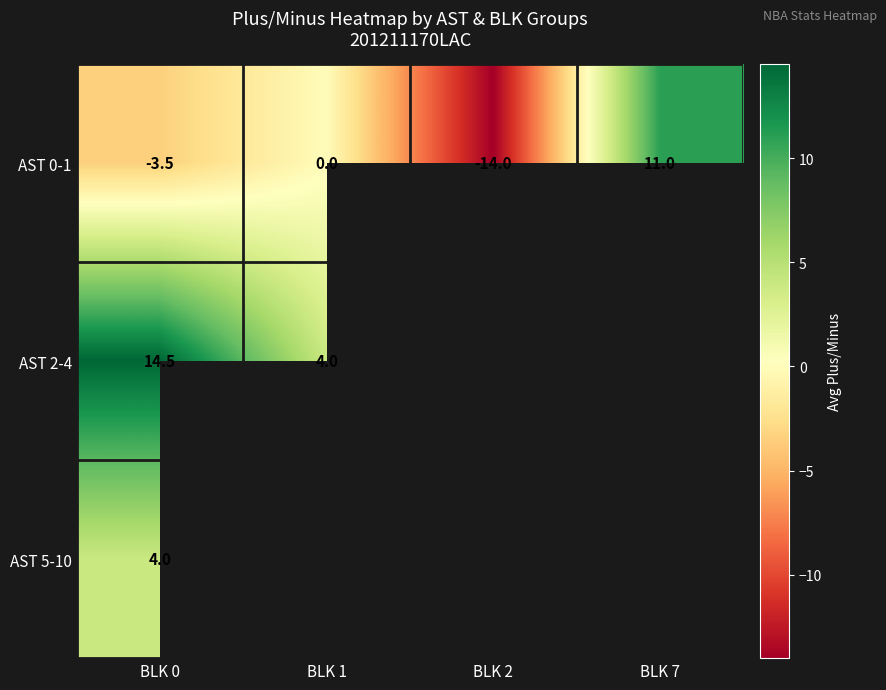

At which label does AST 0-1 reach its minimum?

BLK 2